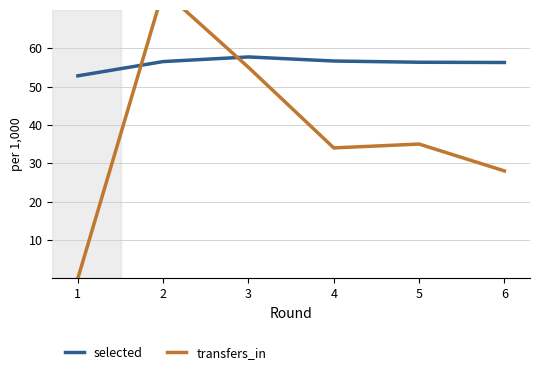

Which series ends up on top after the final intersection of selected and transfers_in?

selected